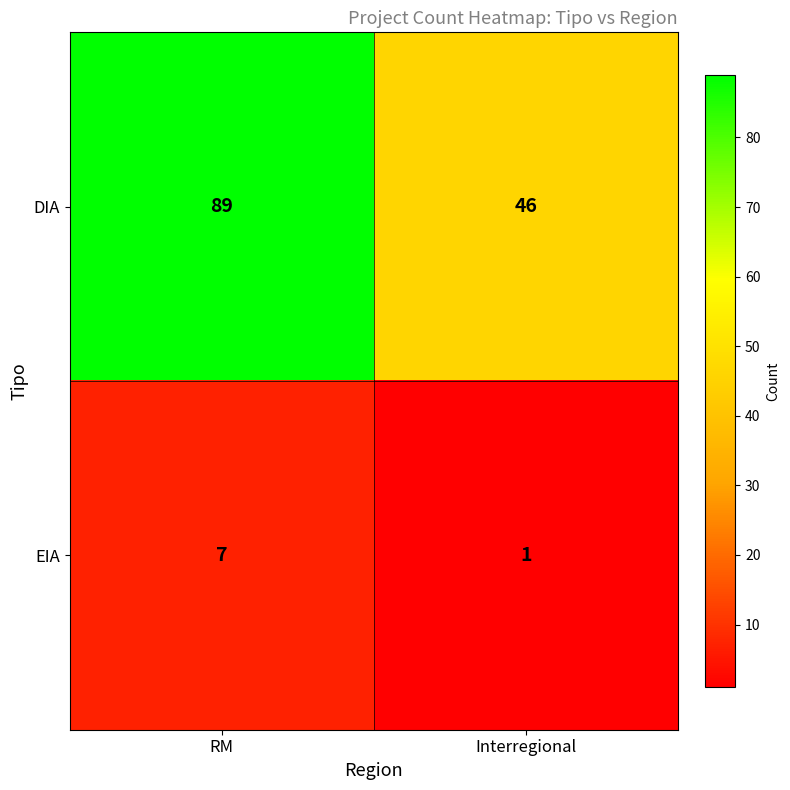

List the series in order of their overall mean, lowest first.

EIA, DIA